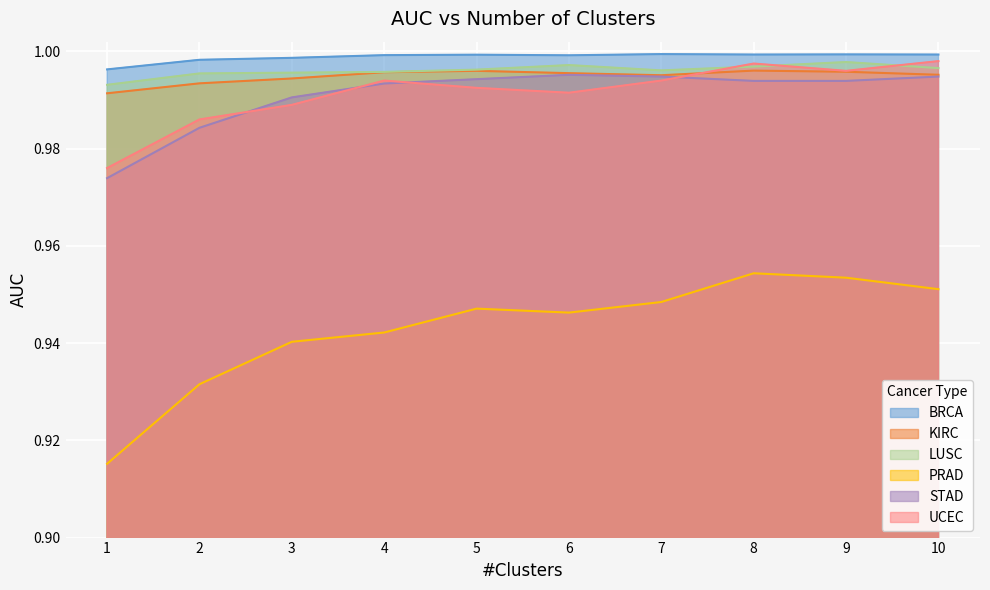

List the labels in order of STAD value, smallest first.

1, 2, 3, 4, 9, 8, 5, 7, 10, 6